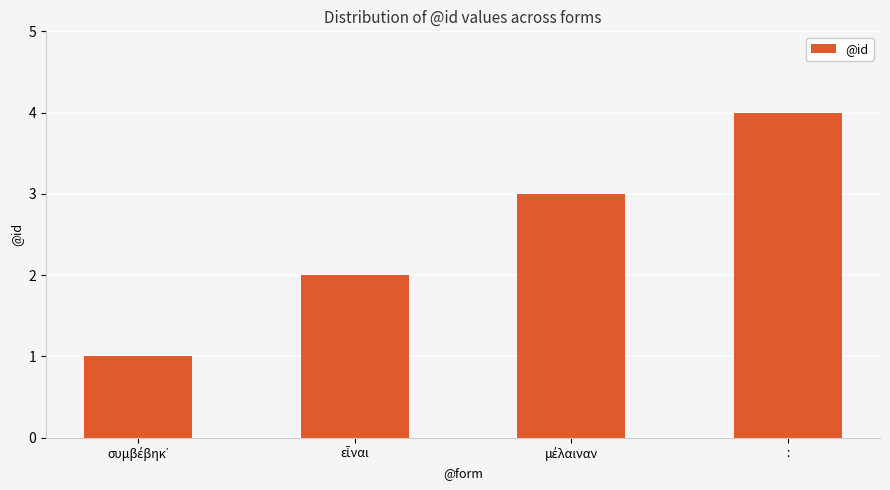

What is the sum of all values?

10